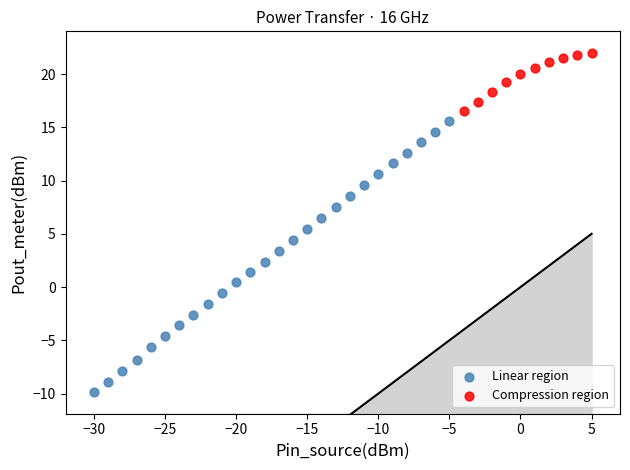

Which series contains the lowest Y value?

Linear region